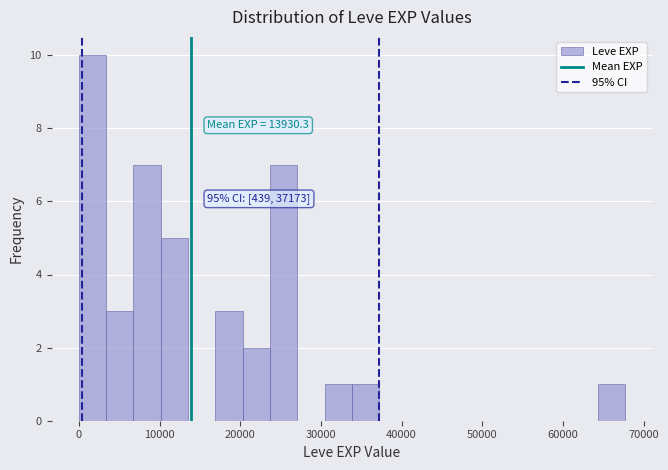

Read against the x-axis, roughly where is the centre of the tallest bar?

2000